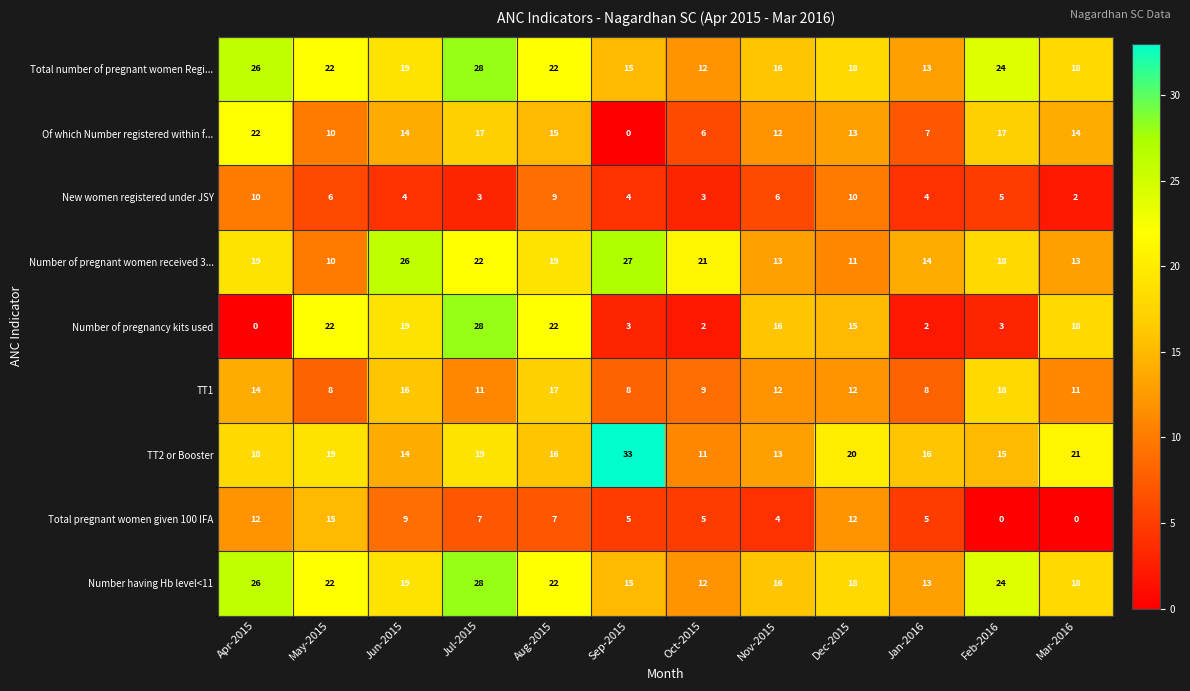

How many distinct data groups are displayed?

9